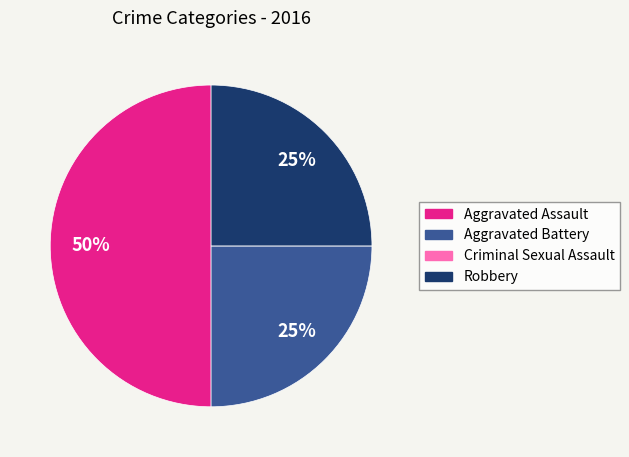

True or false: Robbery accounts for 25% of the total.

True